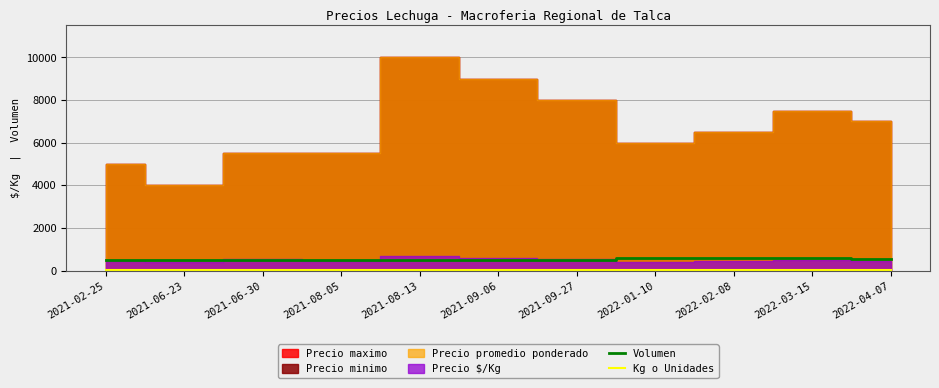

Does the chart have visible grid lines?

Yes